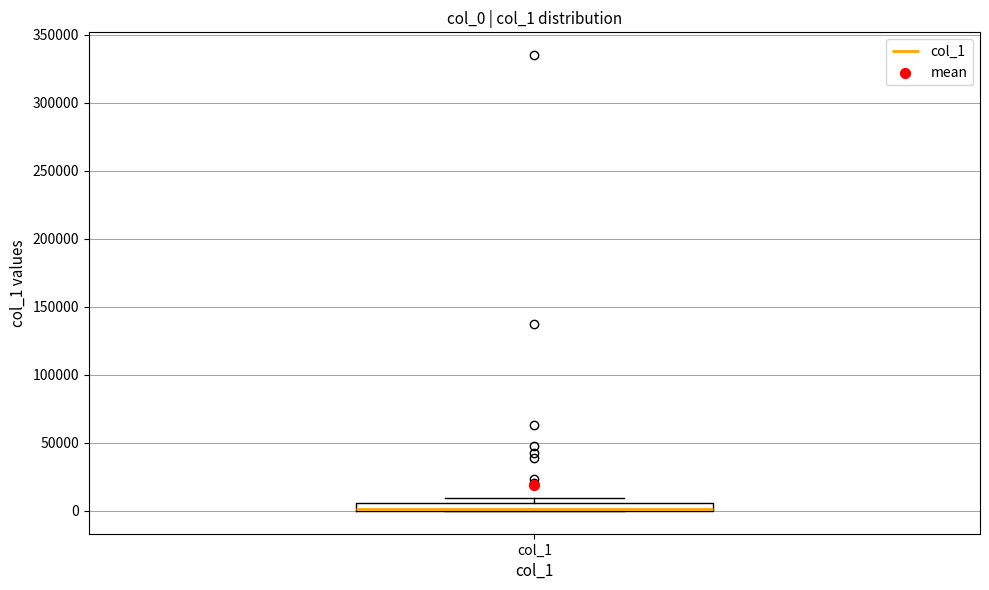

Where is the lower edge of the box for col_1 on the y-axis? The values are not printed on the chart, so give them approximately, as read against the axis.

0